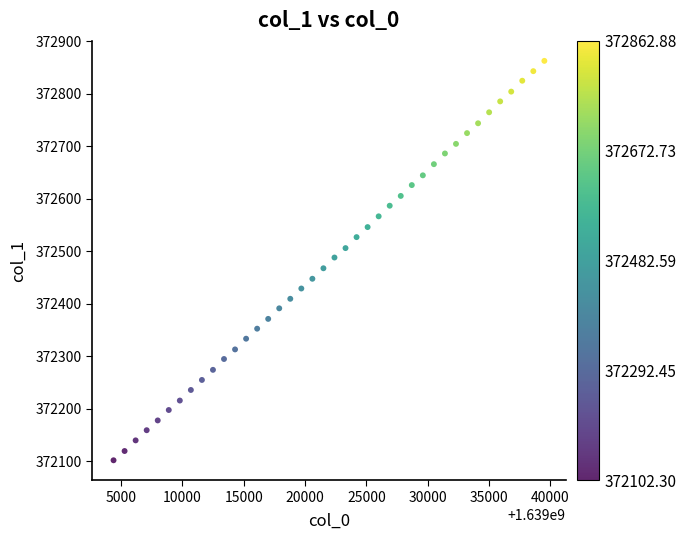

What is the range of X values (max minus min)?

35100.0